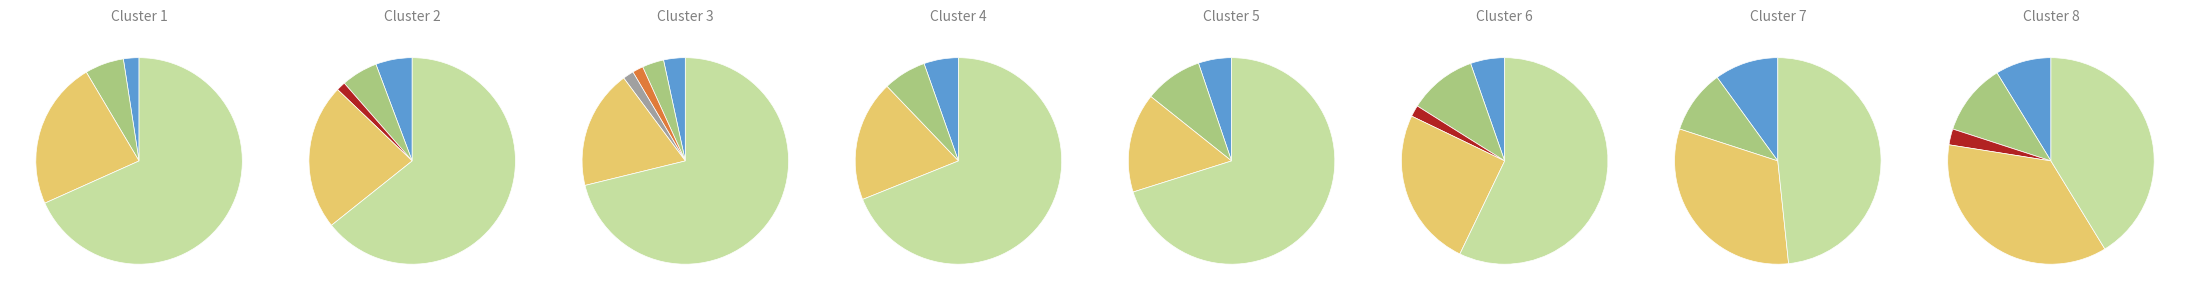

Is it true that Robbery is 19% of the pie?

True